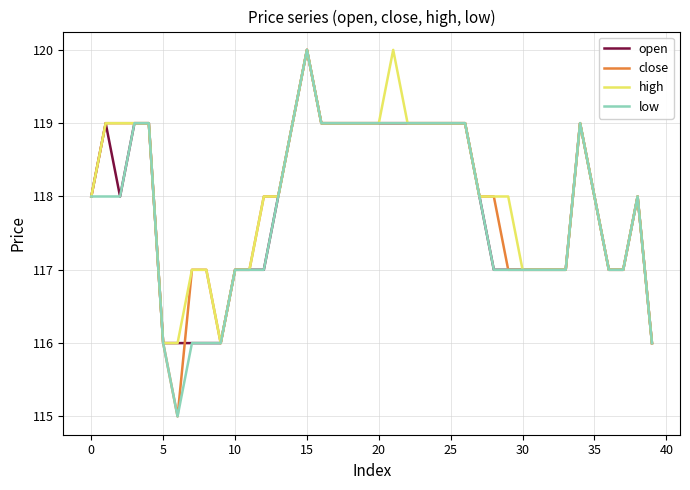

What is the minimum value for open?

116